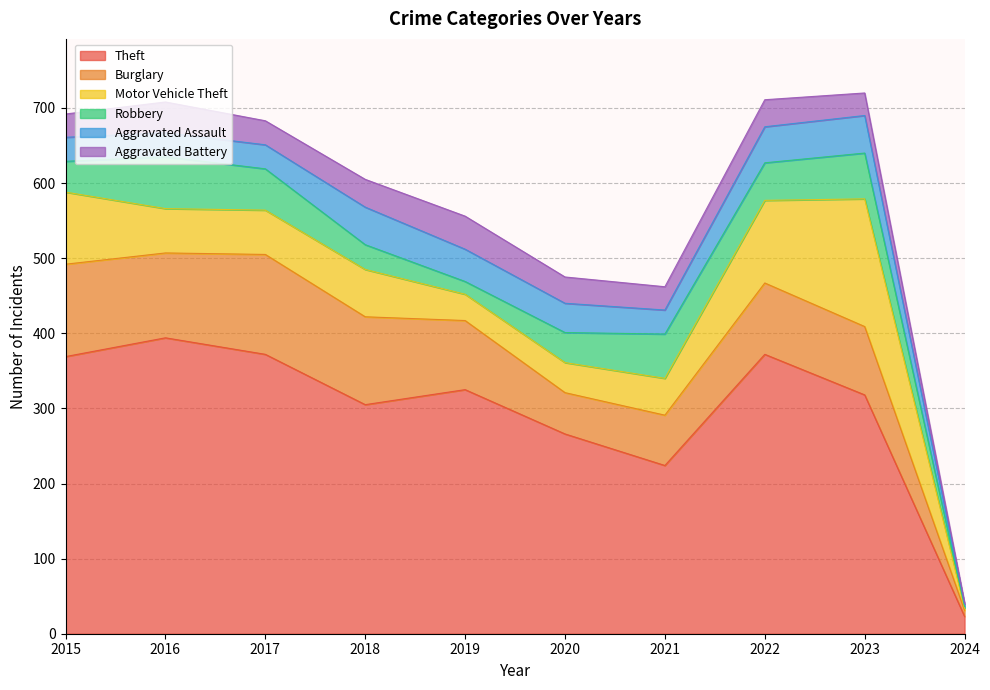

Rank the categories by Aggravated Assault value from lowest to highest.

2024, 2015, 2016, 2017, 2021, 2020, 2019, 2022, 2018, 2023